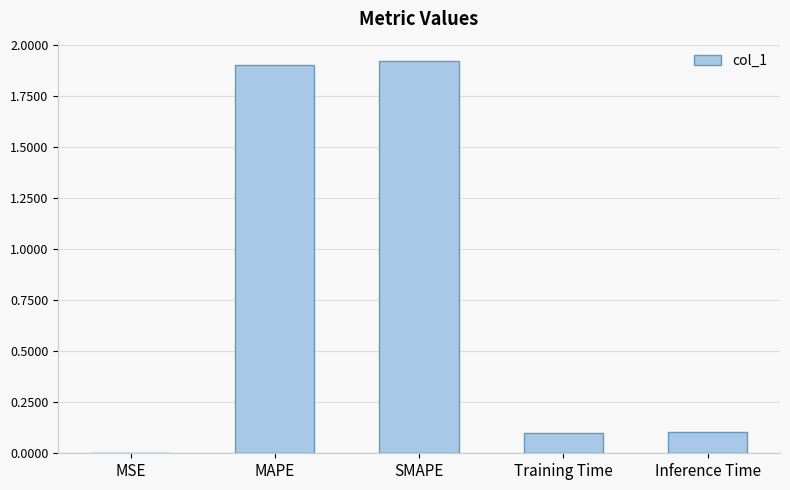

The chart shows a value of 0.0 at Inference Time. True or false?

False